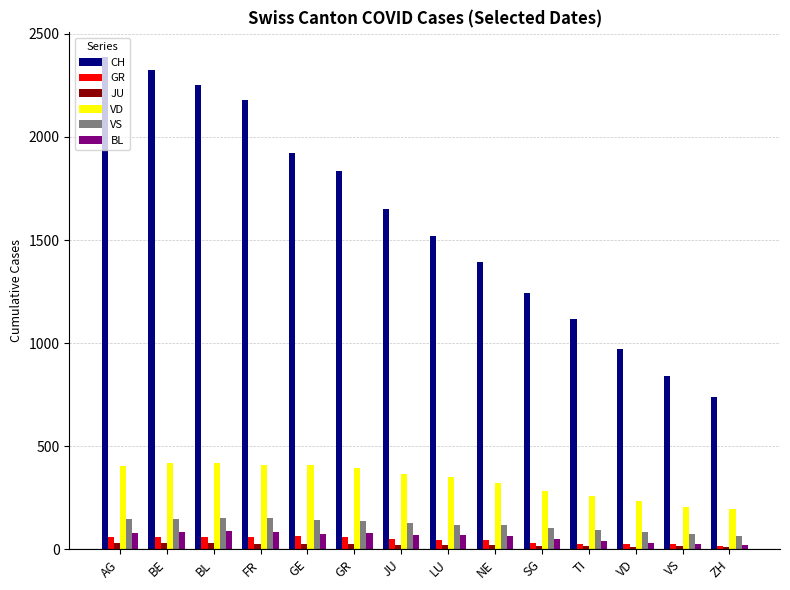

Is it true that BL equals 68 at JU?

True